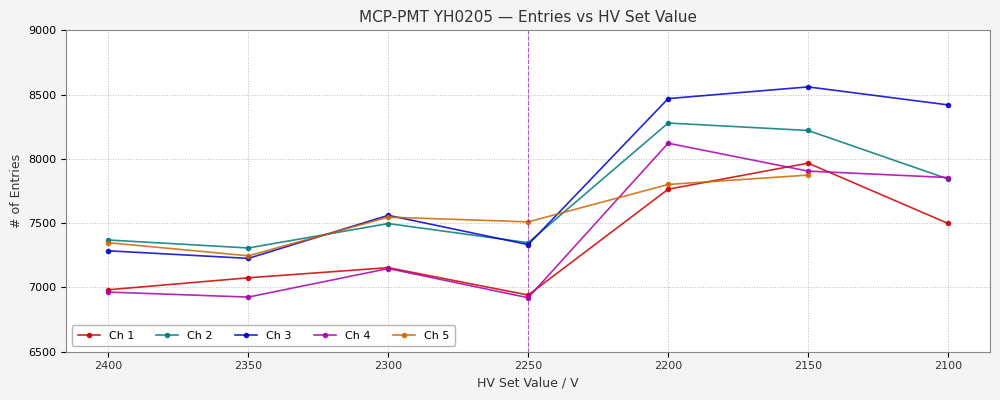

What is the average value of the Ch 2 series?

7695.0